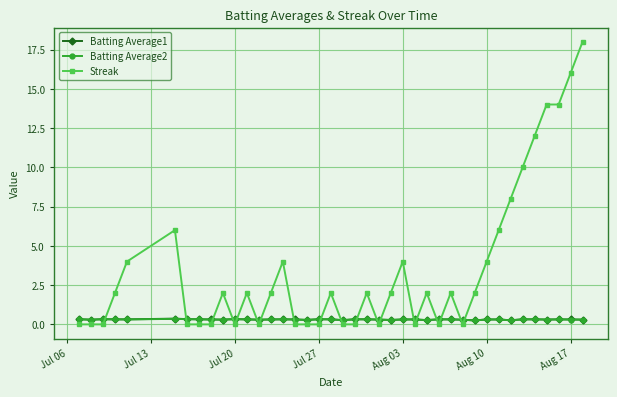

What are all the series names shown in the legend?

Batting Average1, Batting Average2, Streak